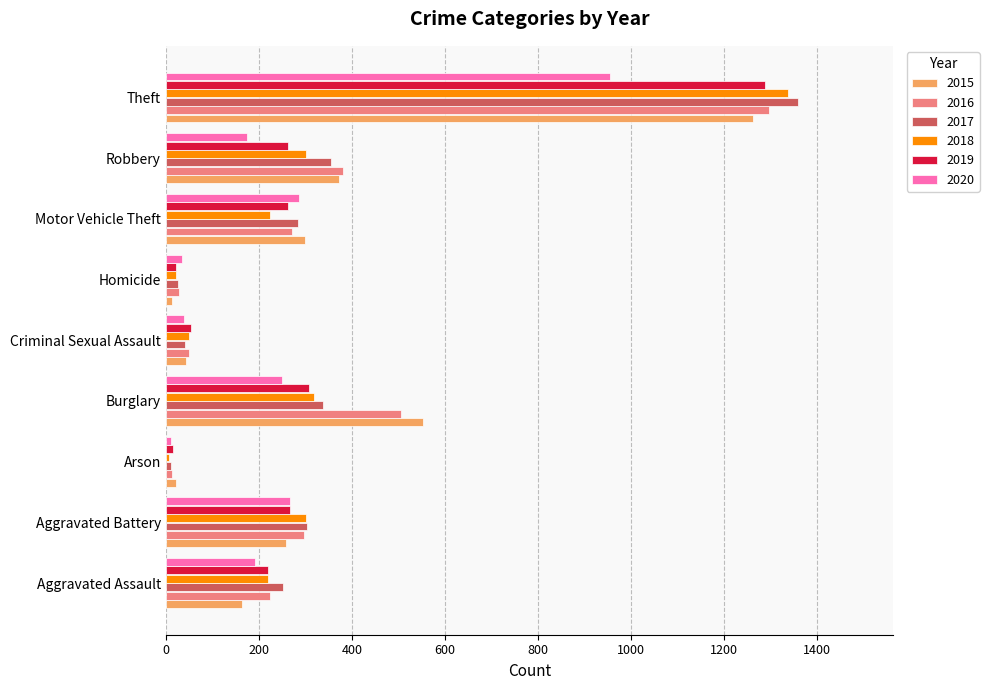

At which label is 2019 closest to 652?

Burglary